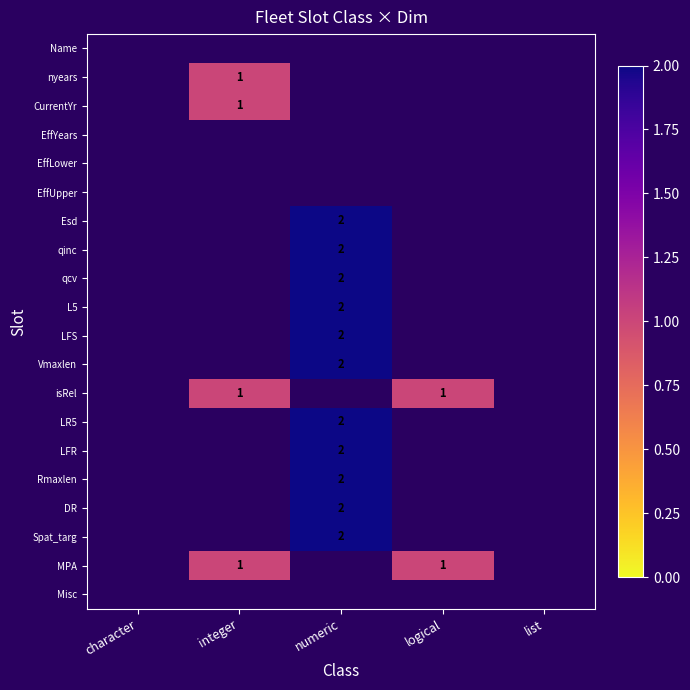

Count the number of categories in the chart.

5